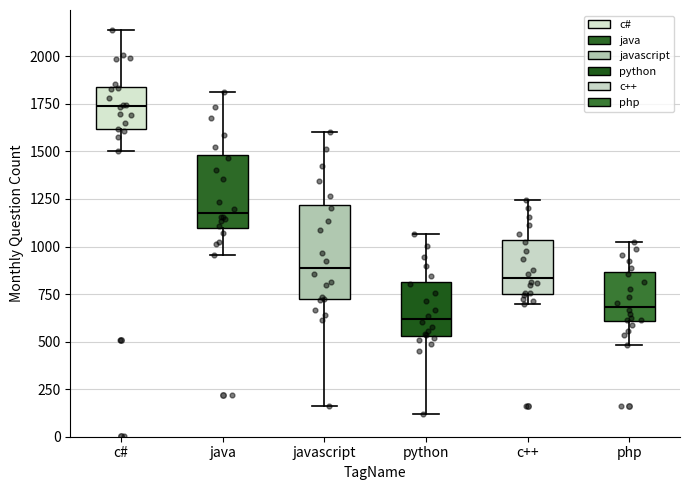

Where does the median line of the box for javascript sit on the y-axis? The values are not printed on the chart, so give them approximately, as read against the axis.

900